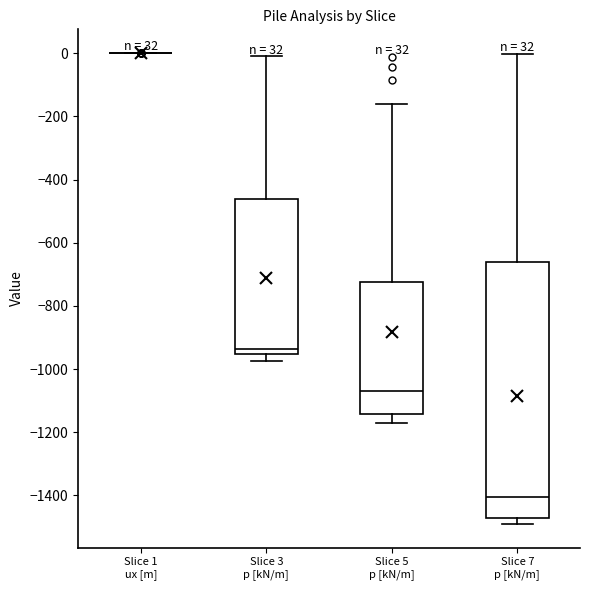

Which box is the tallest, from its lower edge to its upper edge?

Slice 7 p [kN/m]